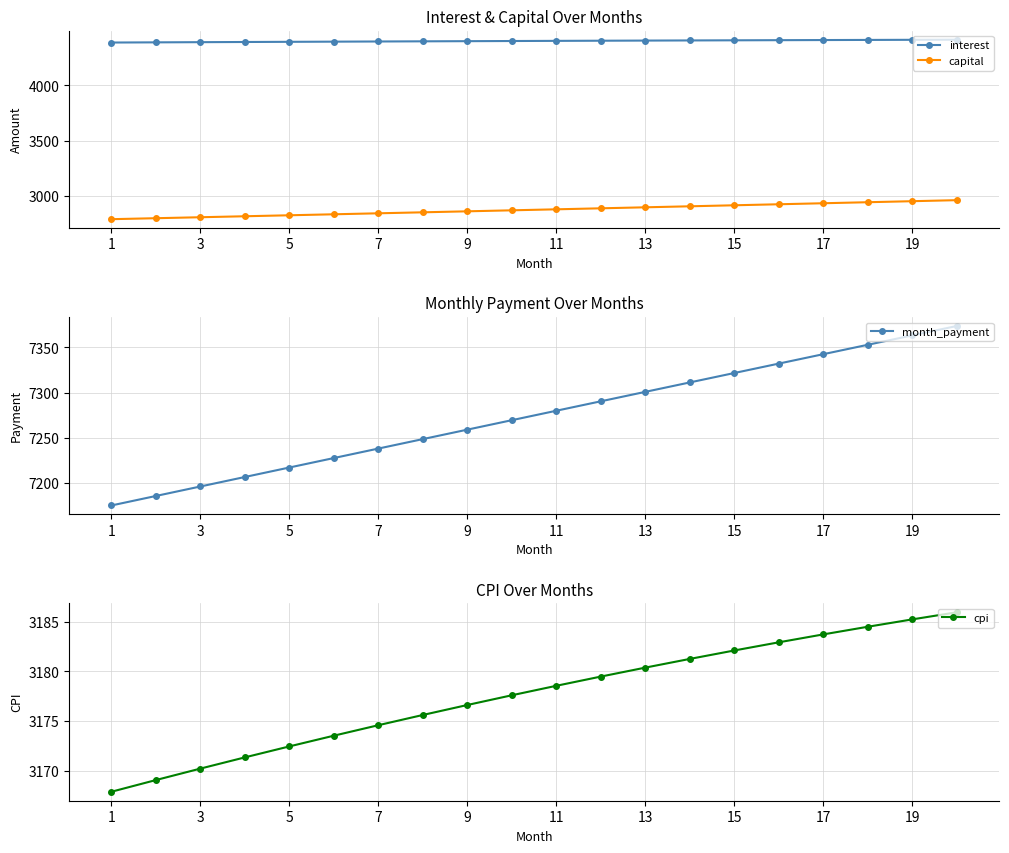

True or false: cpi and capital cross at least once.

False